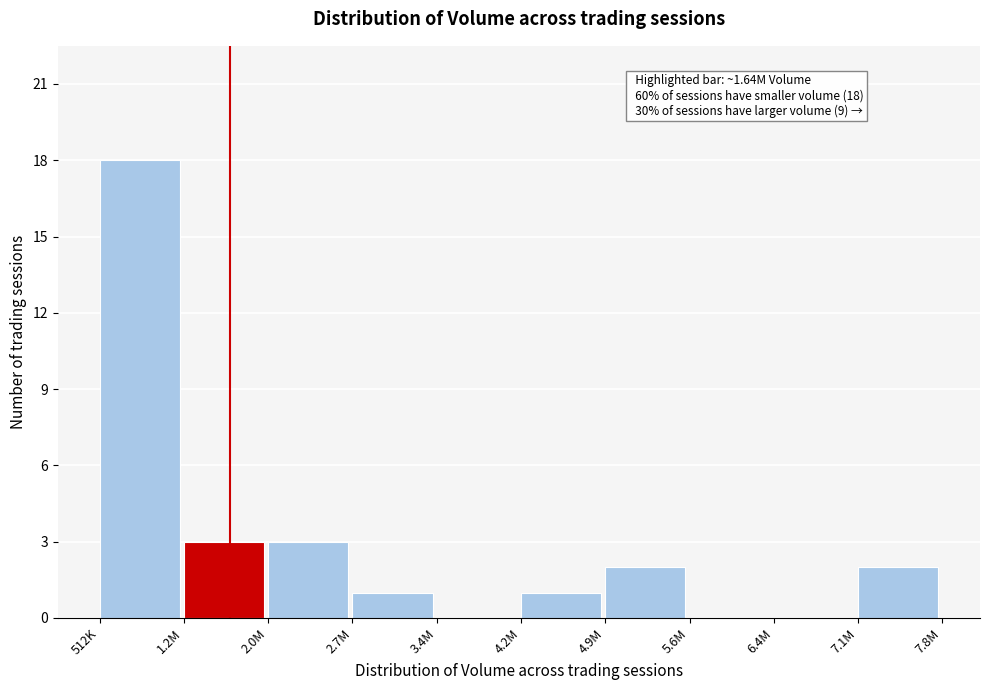

Reading left to right, transcribe all the data shown in this chart.

512K=18	1.2M=3	2.0M=3	2.7M=1	3.4M=0	4.2M=1	4.9M=2	5.6M=0	6.4M=0	7.1M=2